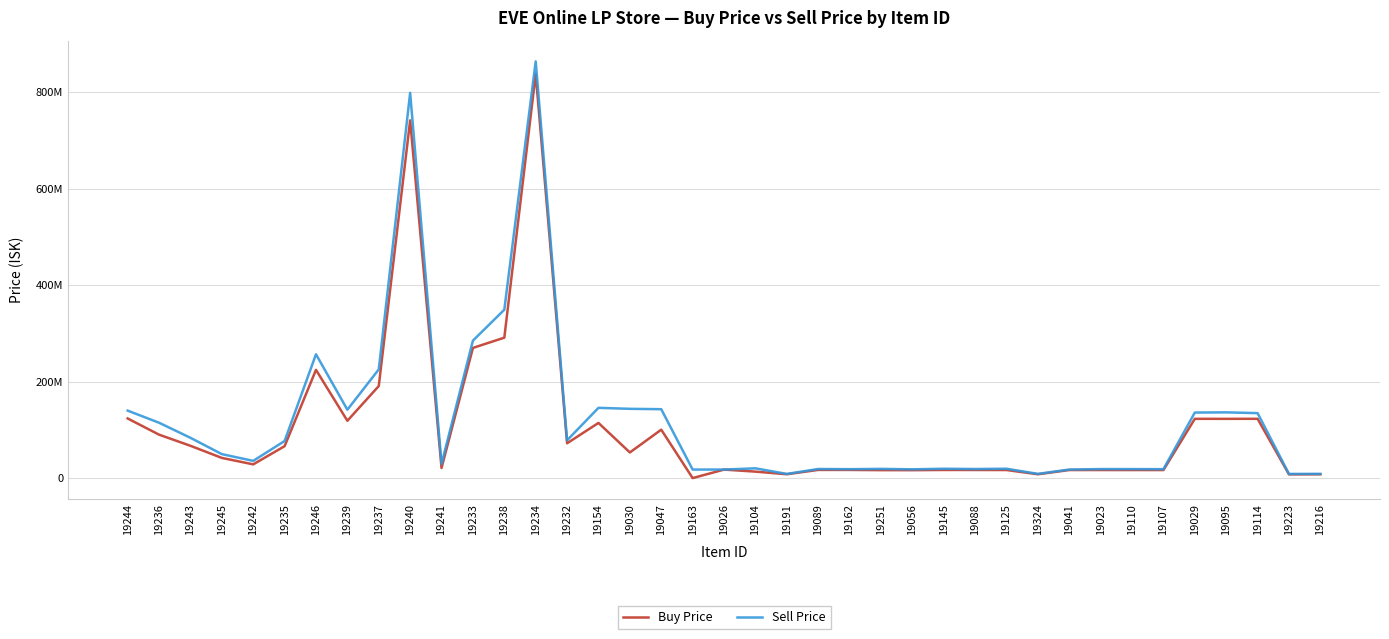

Which category has the lowest value in the Sell Price series?

19223